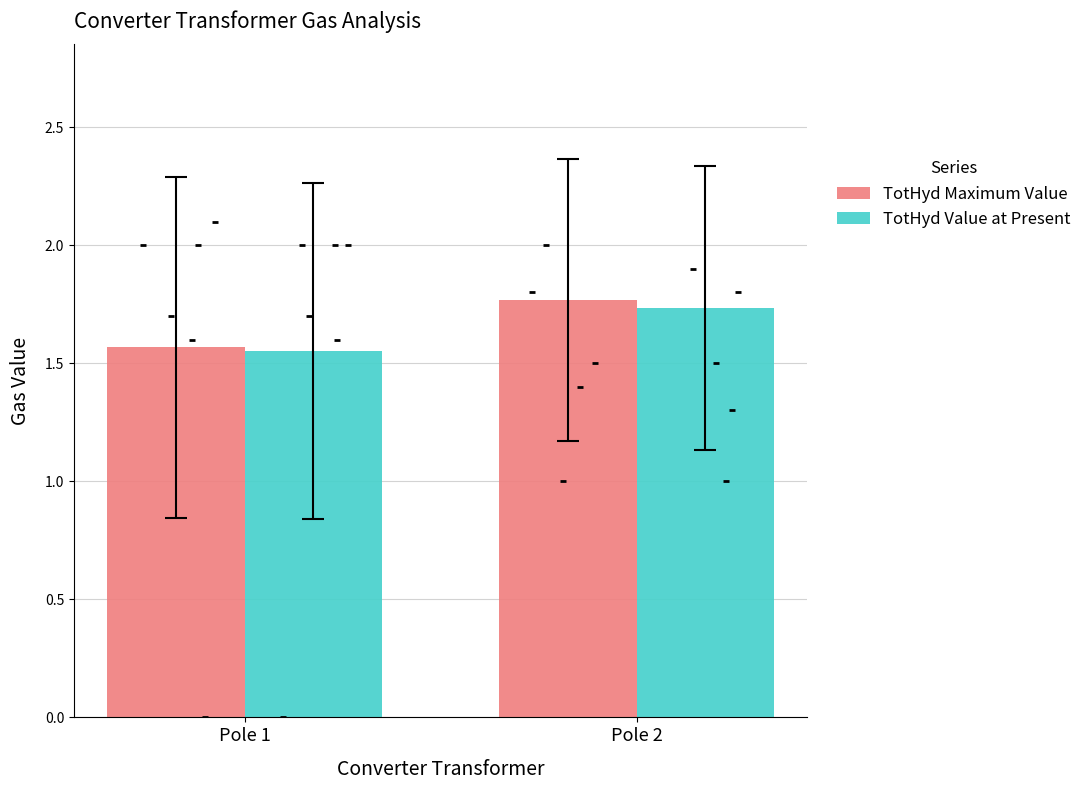

What is the total value across all series at Pole 2?

3.5